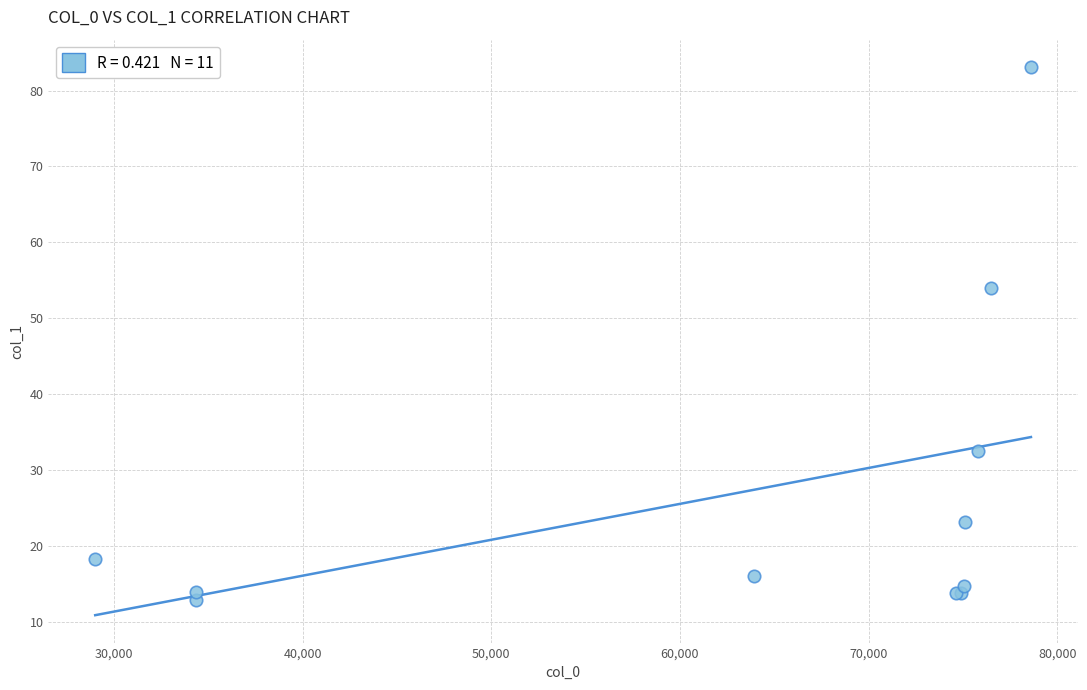

What Y value in the scatter plot is closest to 47?

54.0